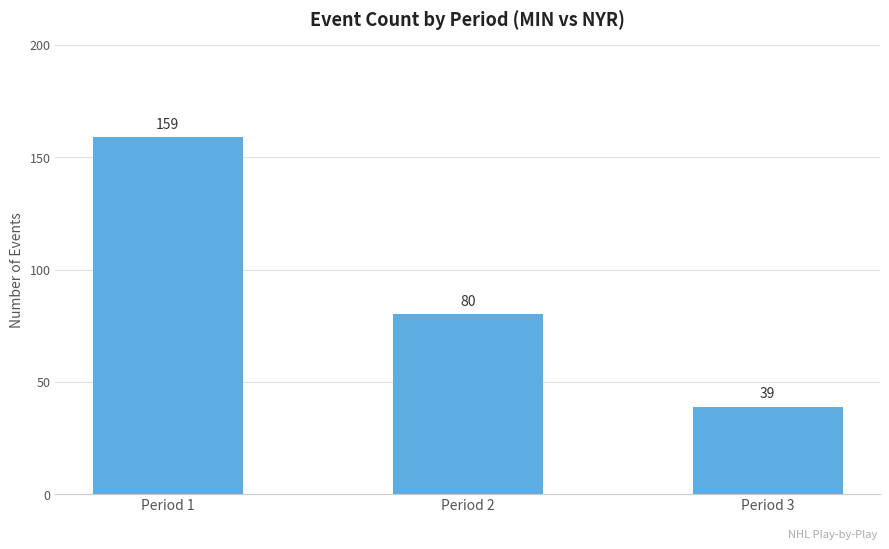

What is the approximate value at Period 2, to the nearest 5?

80